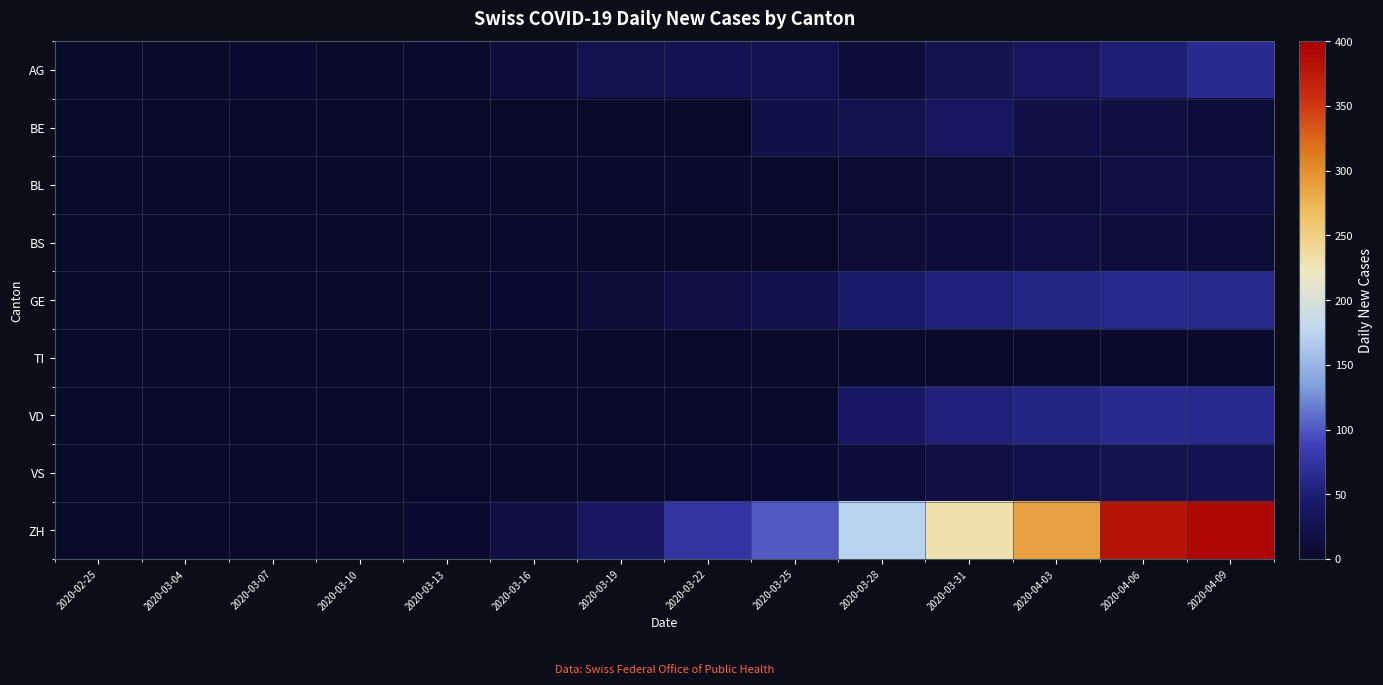

What is the total value across all series at 2020-03-10?

1